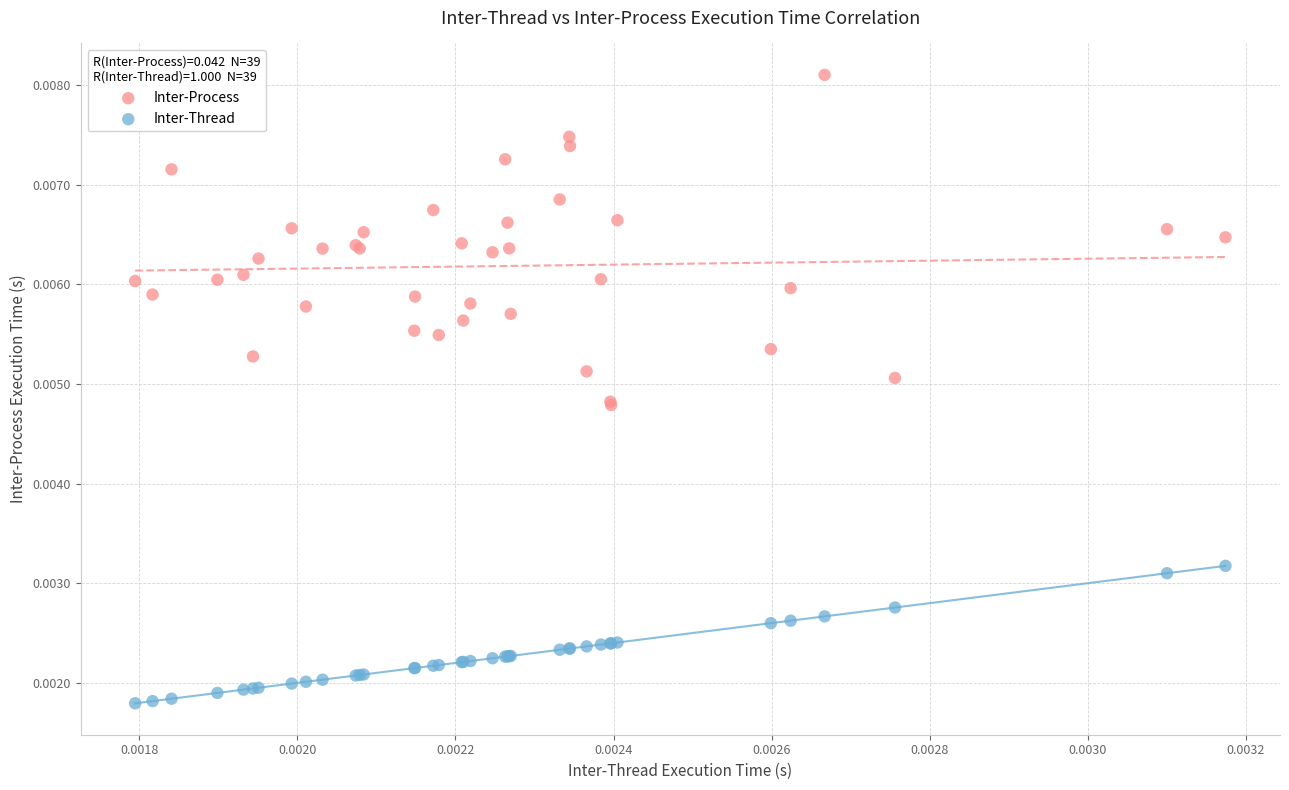

Which series has the largest Y range (max minus min)?

Inter-Process